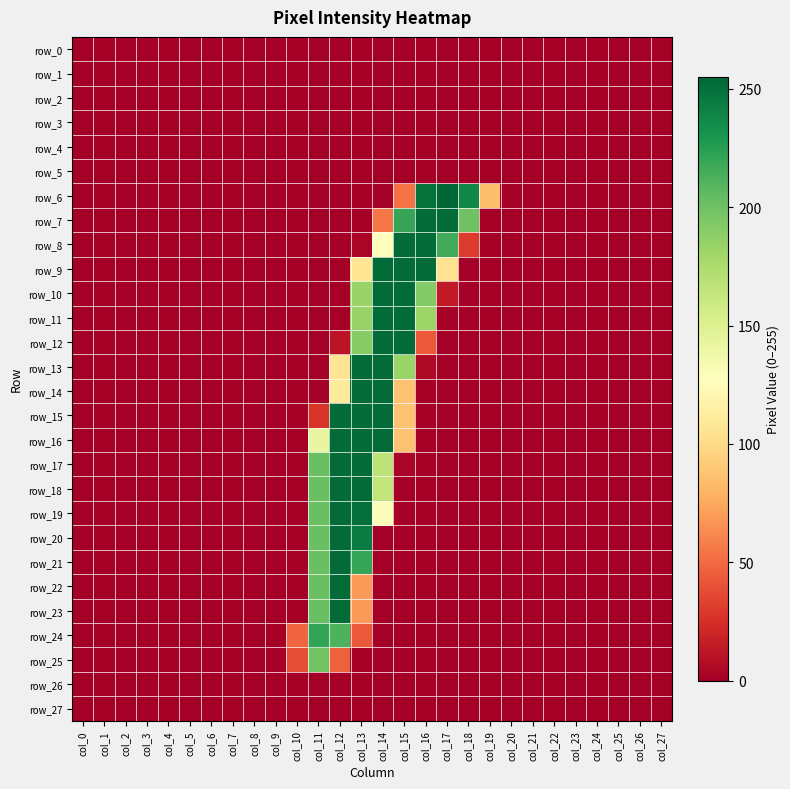

Which has a higher value, col_6 or col_7?

col_6